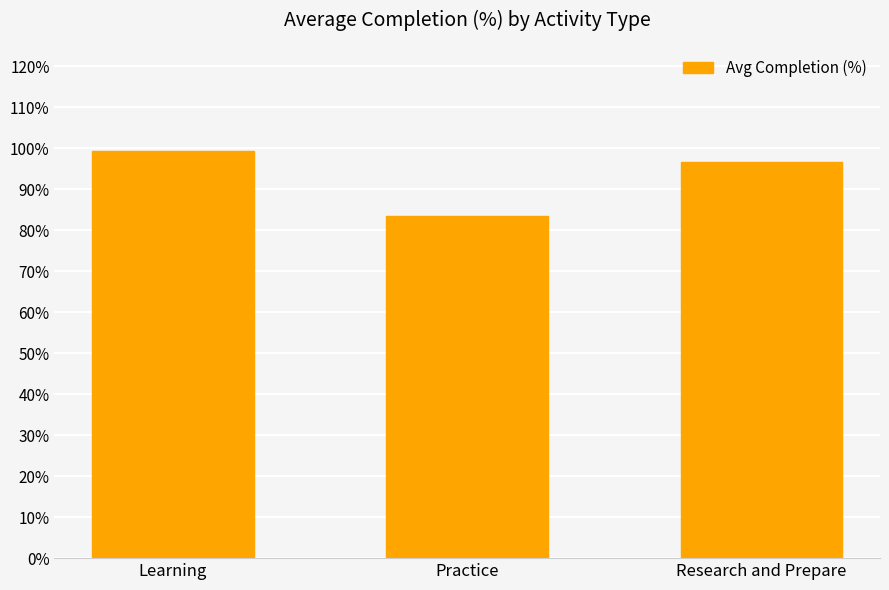

Are the bars horizontal?

No